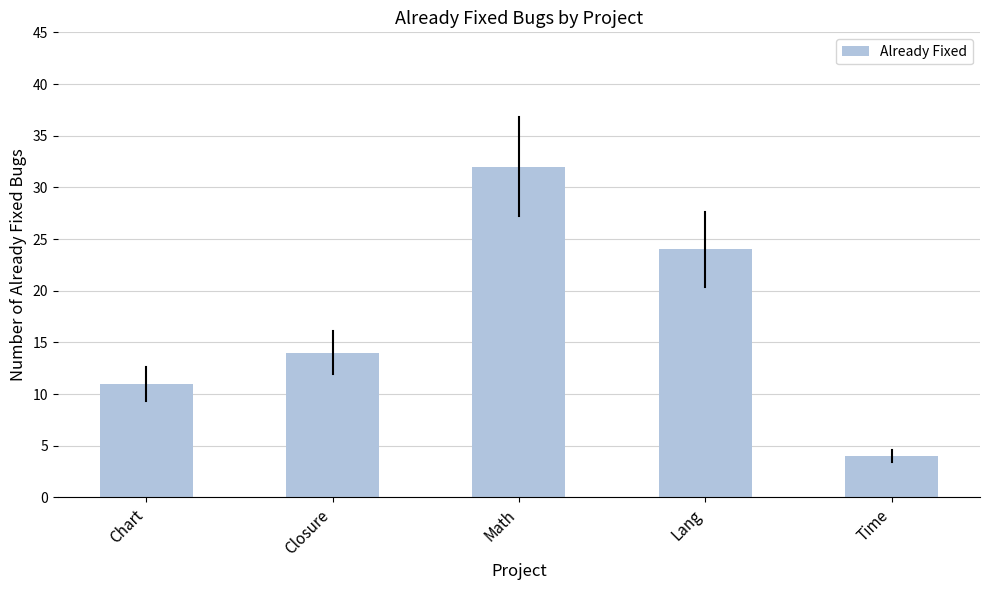

Are the bars grouped side by side (vs. stacked)?

No